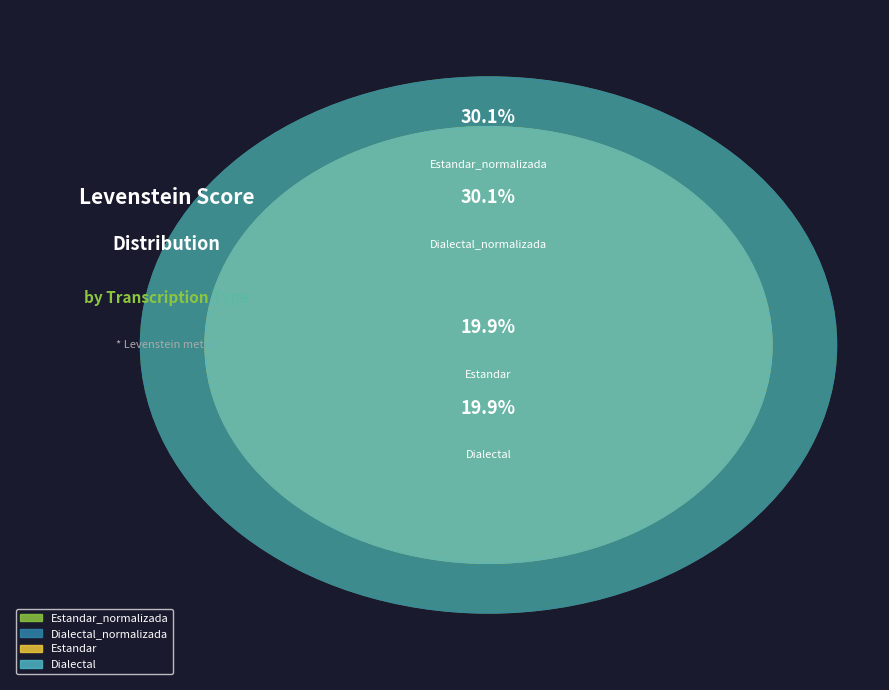

To the nearest percent, what is the combined percentage of Estandar and Estandar_normalizada?

50%